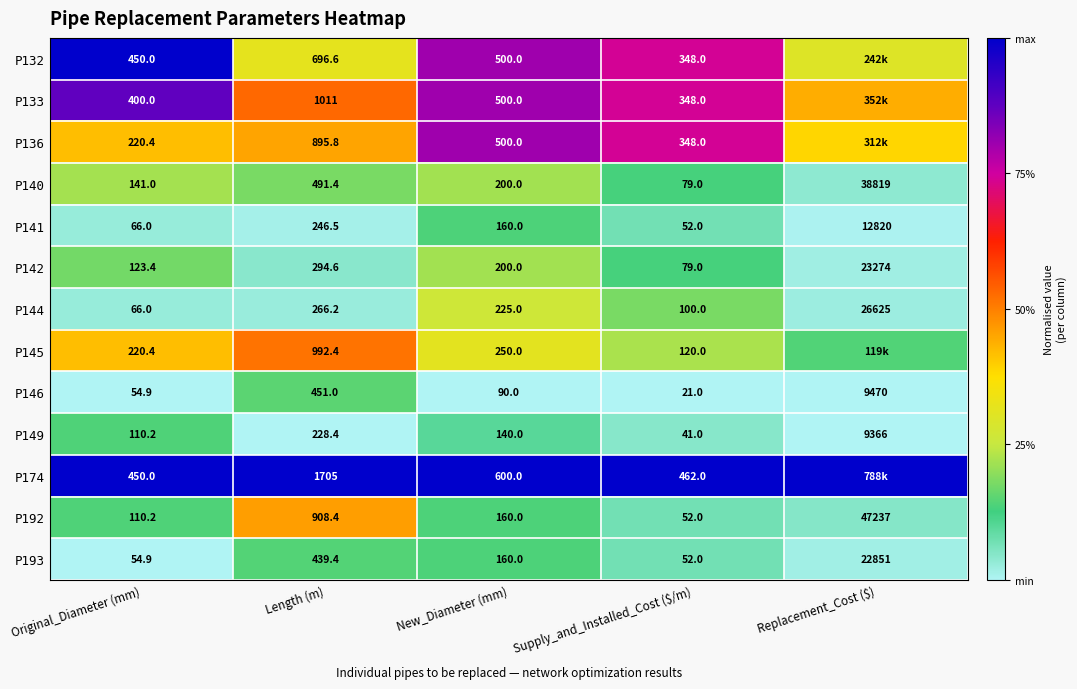

Is the value of P145 at New_Diameter (mm) greater than the value of P193 at Replacement_Cost ($)?

No